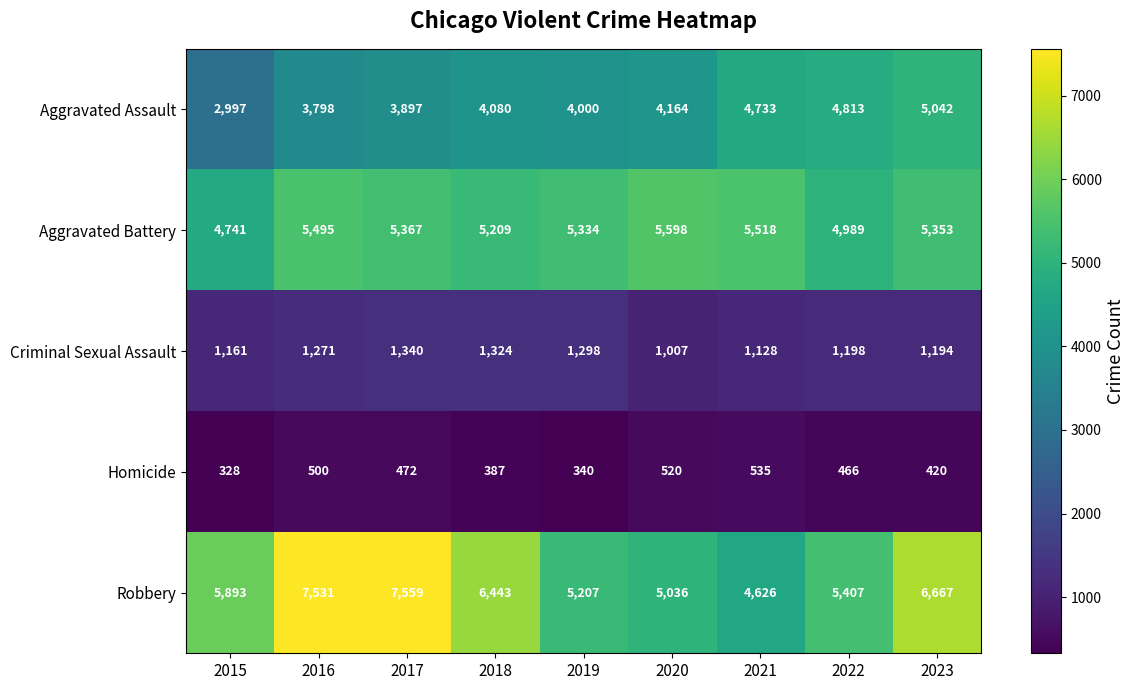

Count the number of categories in the chart.

9